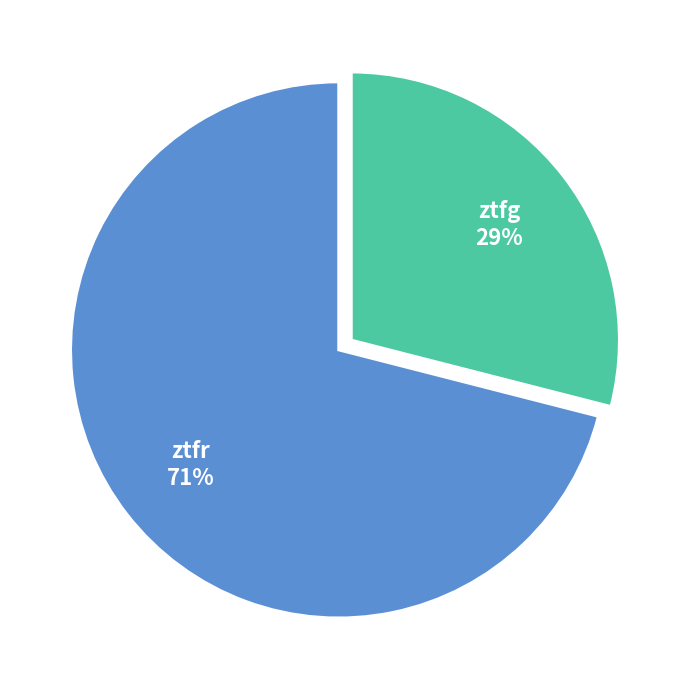

The ztfr slice represents 71% of the pie. True or false?

True